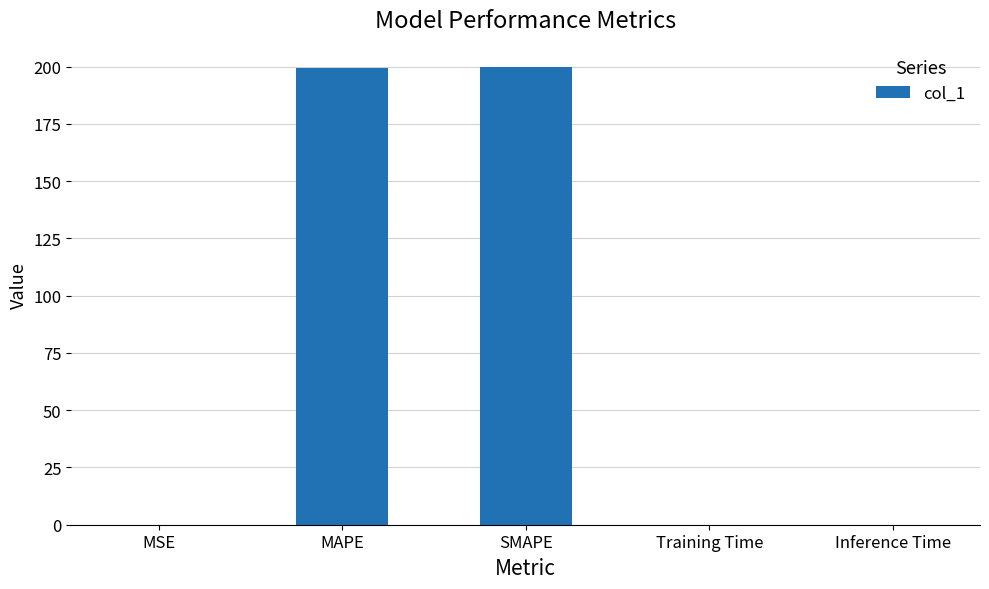

What is the sum of the values at SMAPE and MAPE?

399.2